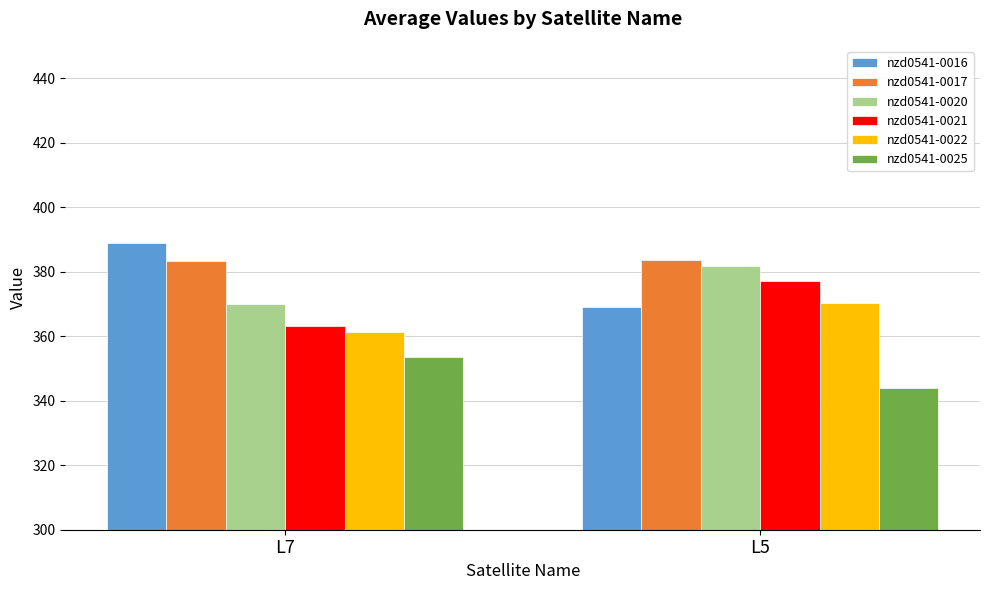

How many data points does each series have?

2